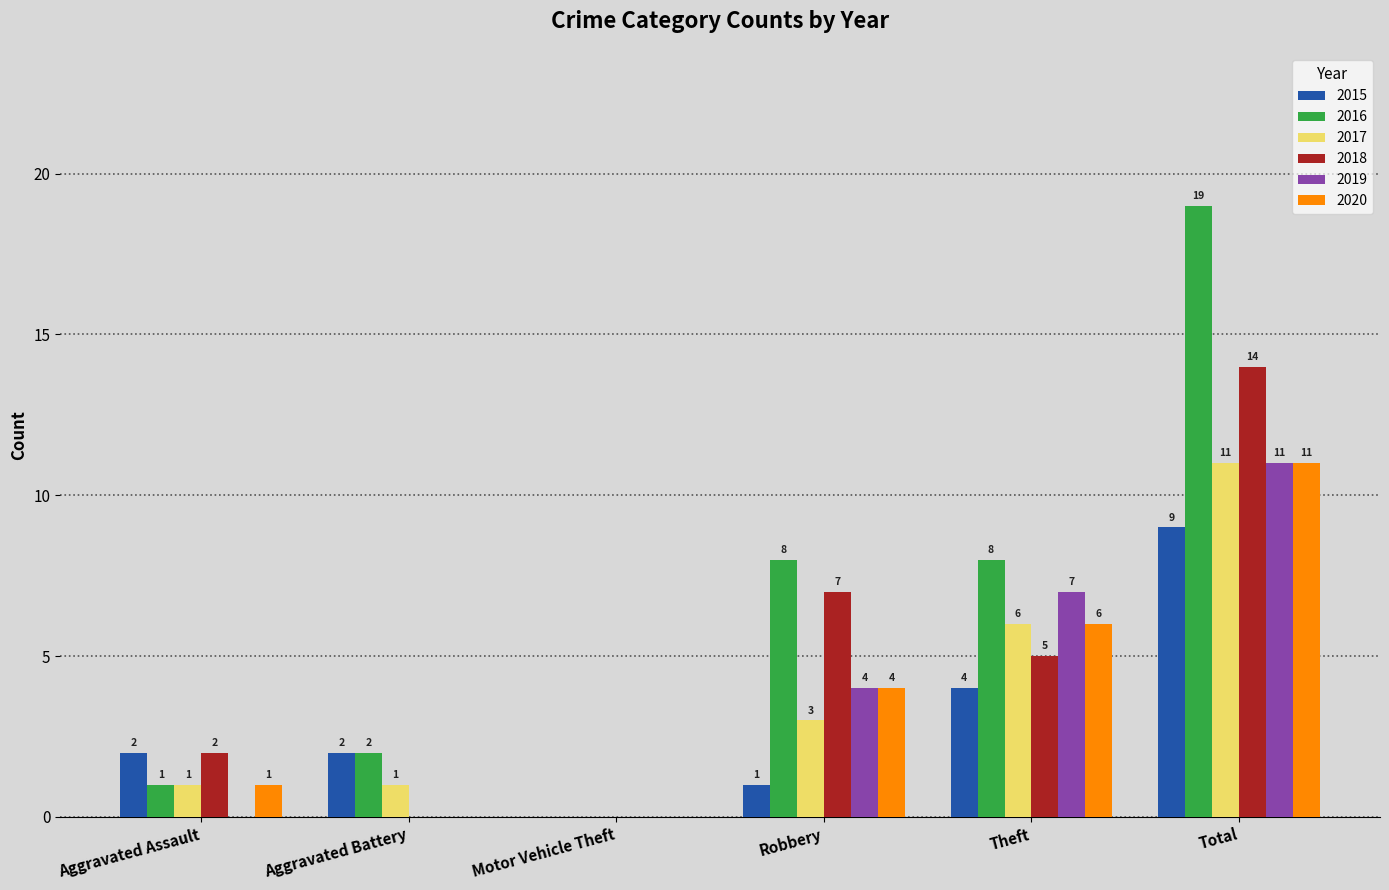

What are all the series names shown in the legend?

2015, 2016, 2017, 2018, 2019, 2020